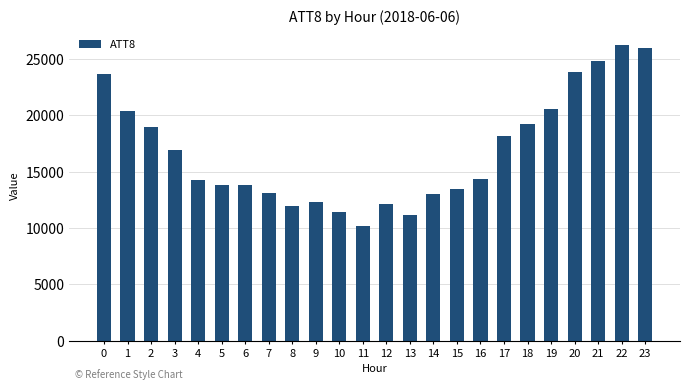

How many data points are less than 14400?

12